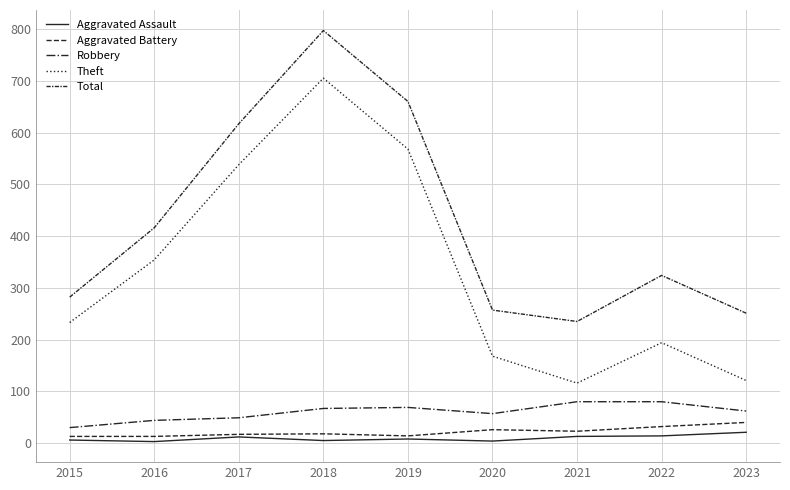

What is the average value of the Aggravated Assault series?

10